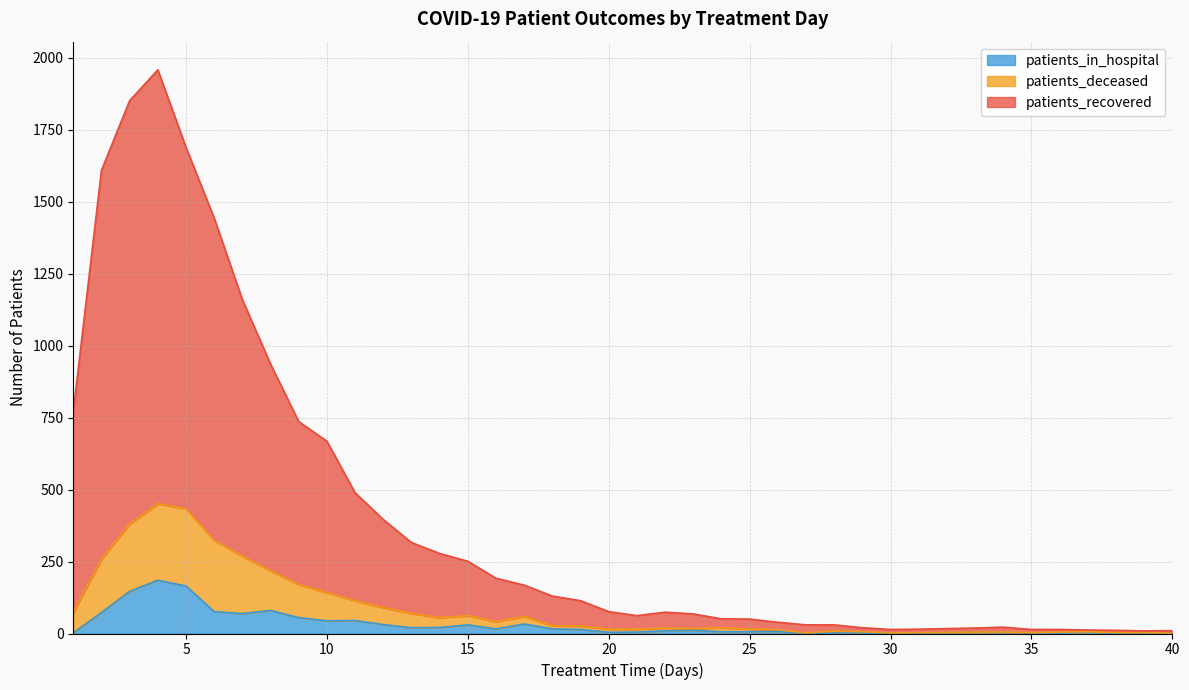

What is the sum of all patients_in_hospital values?

1193